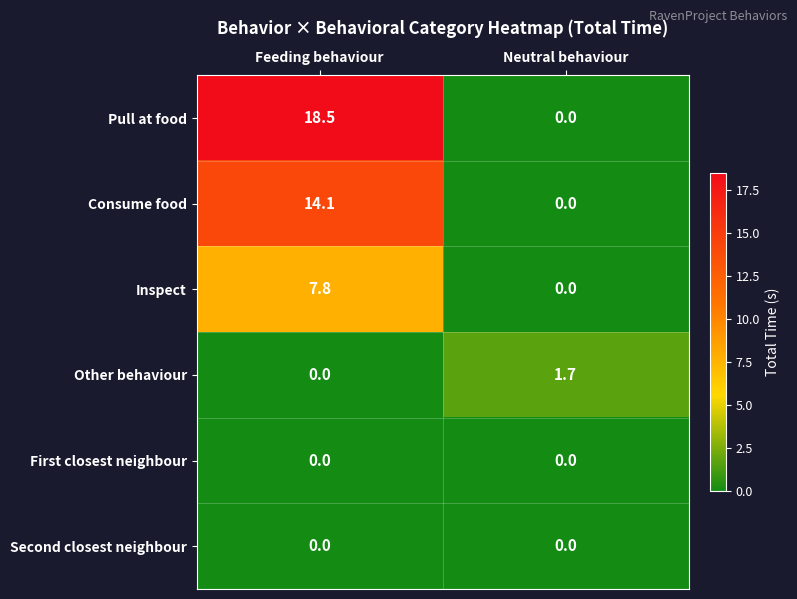

Reading left to right, list all the values displayed in this chart.

Pull at food: Feeding behaviour=18.5	Neutral behaviour=0.0
Consume food: Feeding behaviour=14.1	Neutral behaviour=0.0
Inspect: Feeding behaviour=7.8	Neutral behaviour=0.0
Other behaviour: Feeding behaviour=0.0	Neutral behaviour=1.7
First closest neighbour: Feeding behaviour=0.0	Neutral behaviour=0.0
Second closest neighbour: Feeding behaviour=0.0	Neutral behaviour=0.0